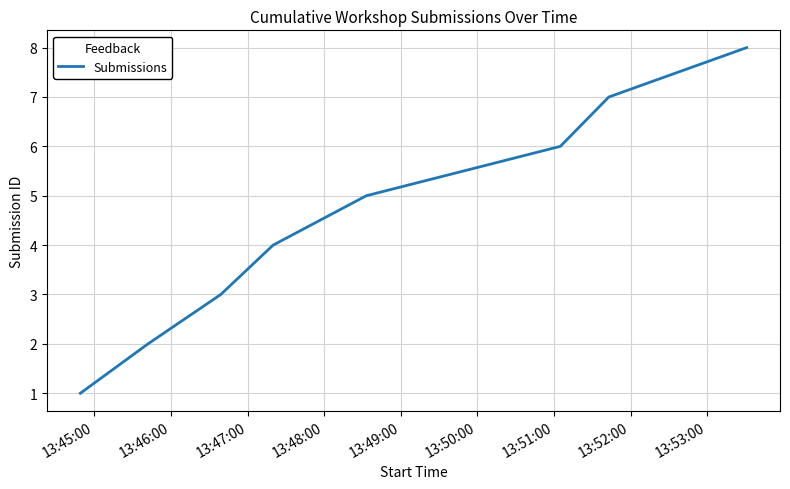

What is the sum of all values?

36